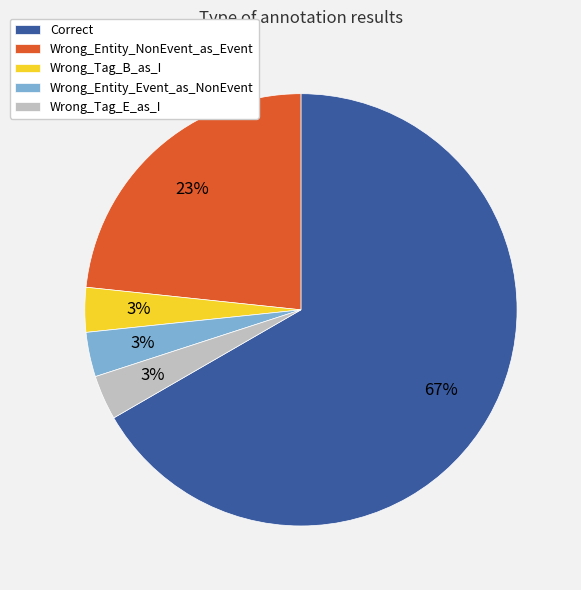

To the nearest percent, what portion does Wrong_Tag_B_as_I represent?

3%